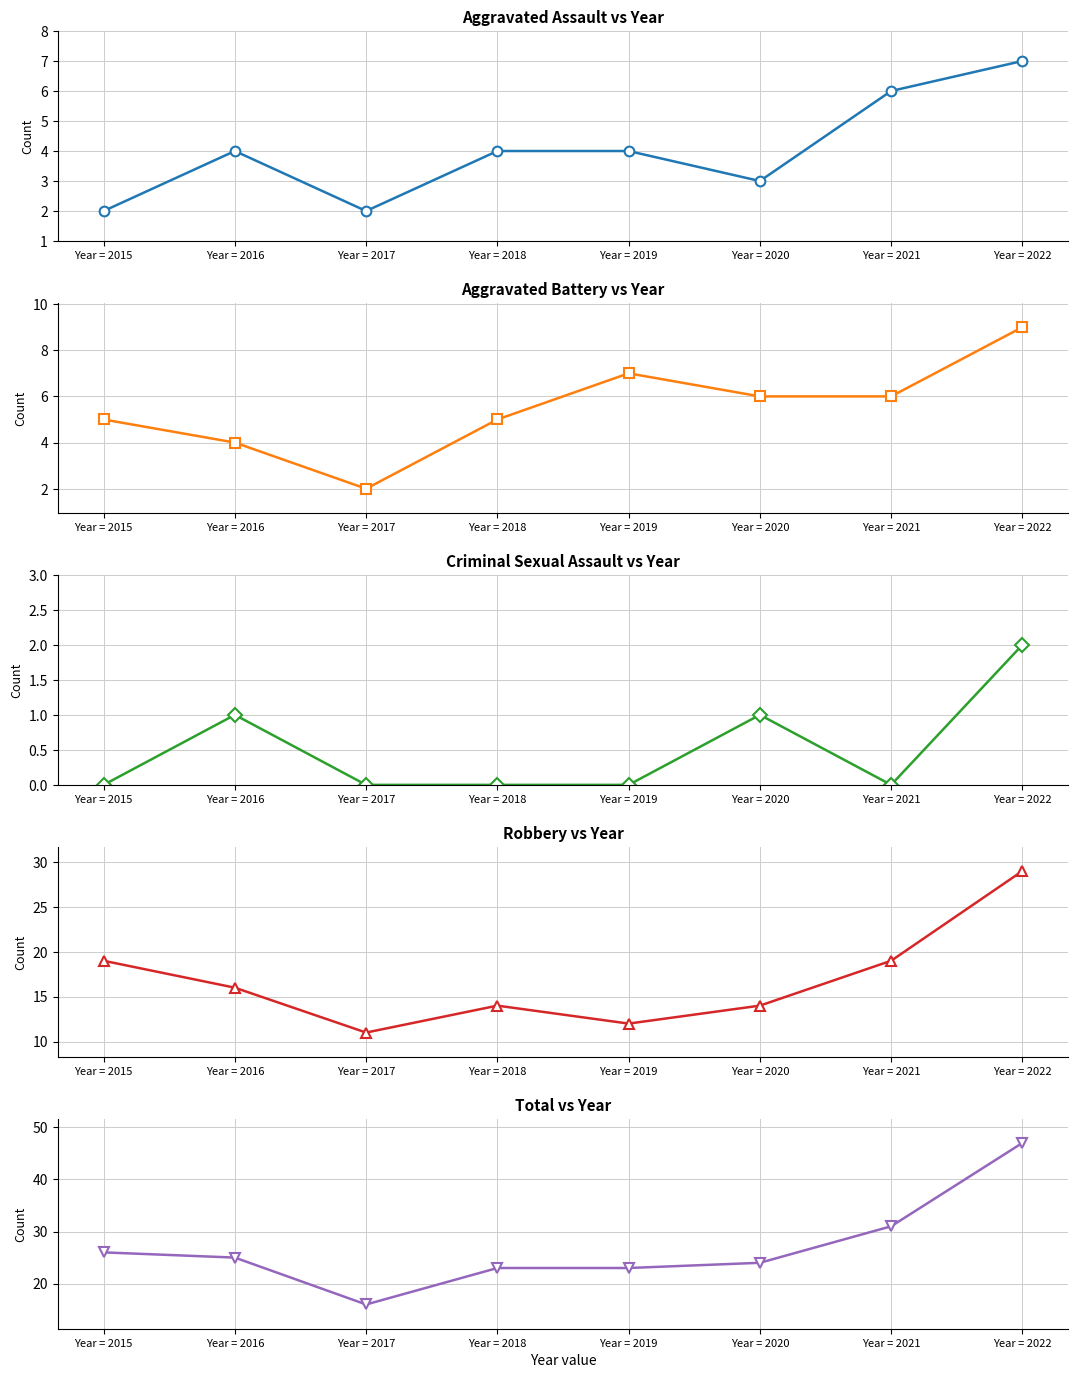

What is the value of the Aggravated Assault point at the 6th from the left?

3